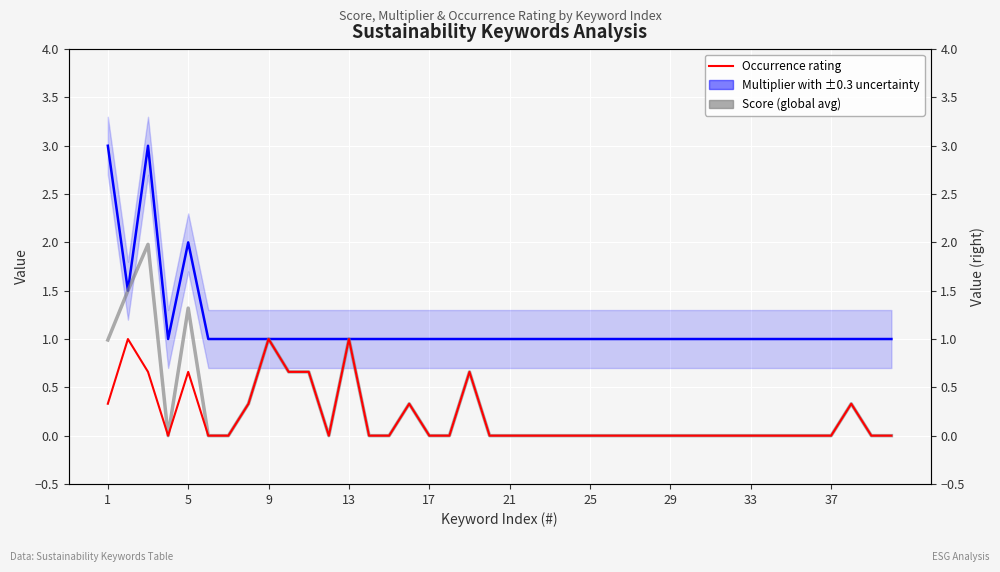

How many Multiplier values are between 1 and 2?

38